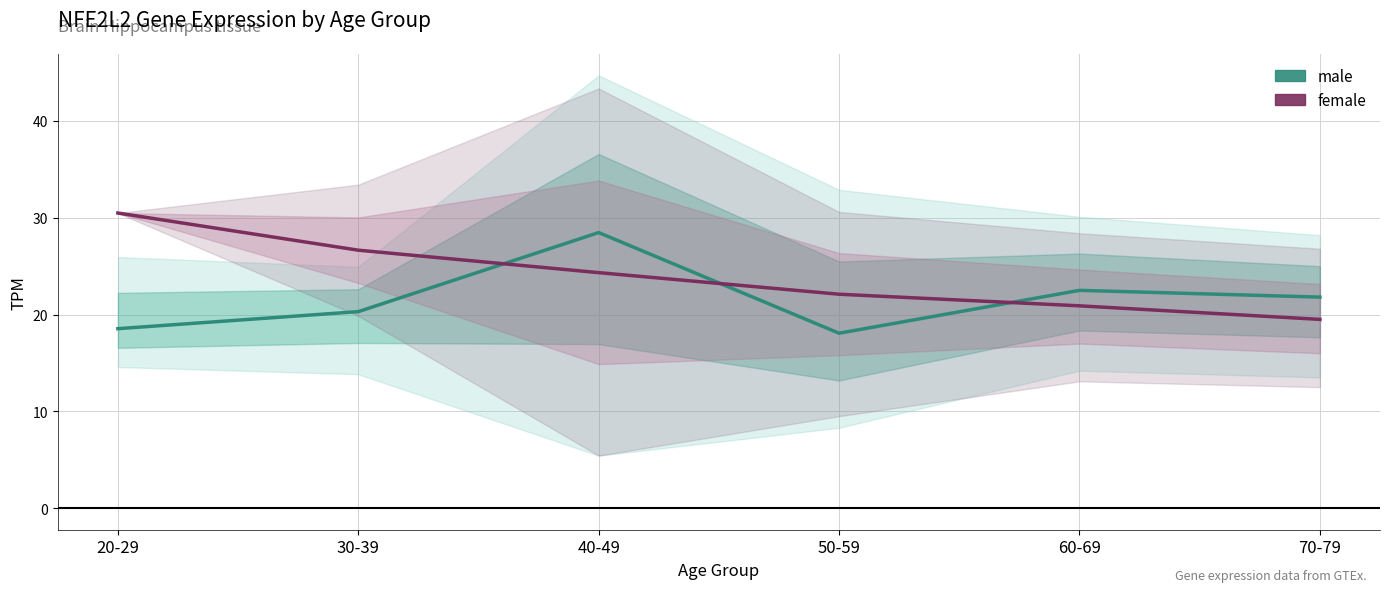

What is the label of the 1st point from the right?

70-79